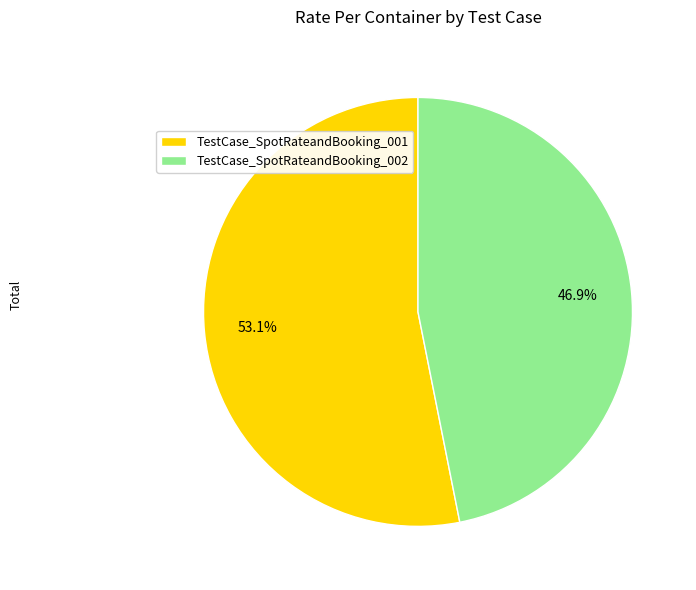

Approximately how many times larger is the value at TestCase_SpotRateandBooking_002 compared to TestCase_SpotRateandBooking_001?

0.9